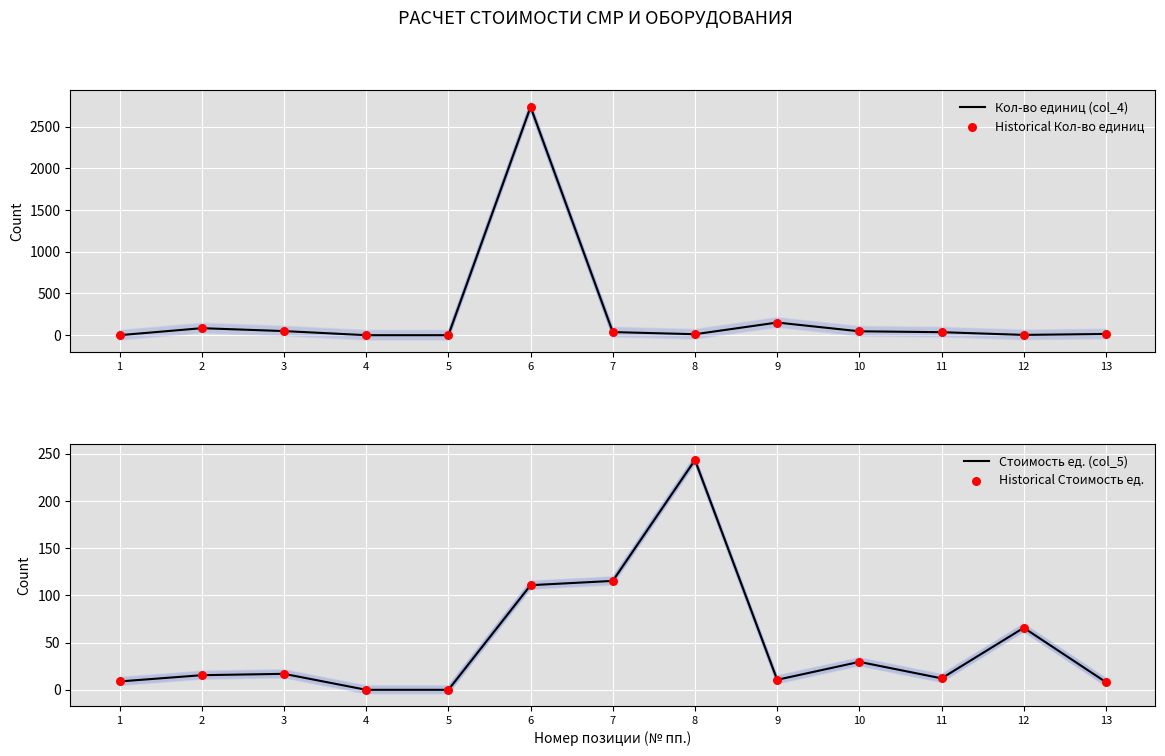

Which series has the largest total across all categories?

Кол-во единиц (col_4)